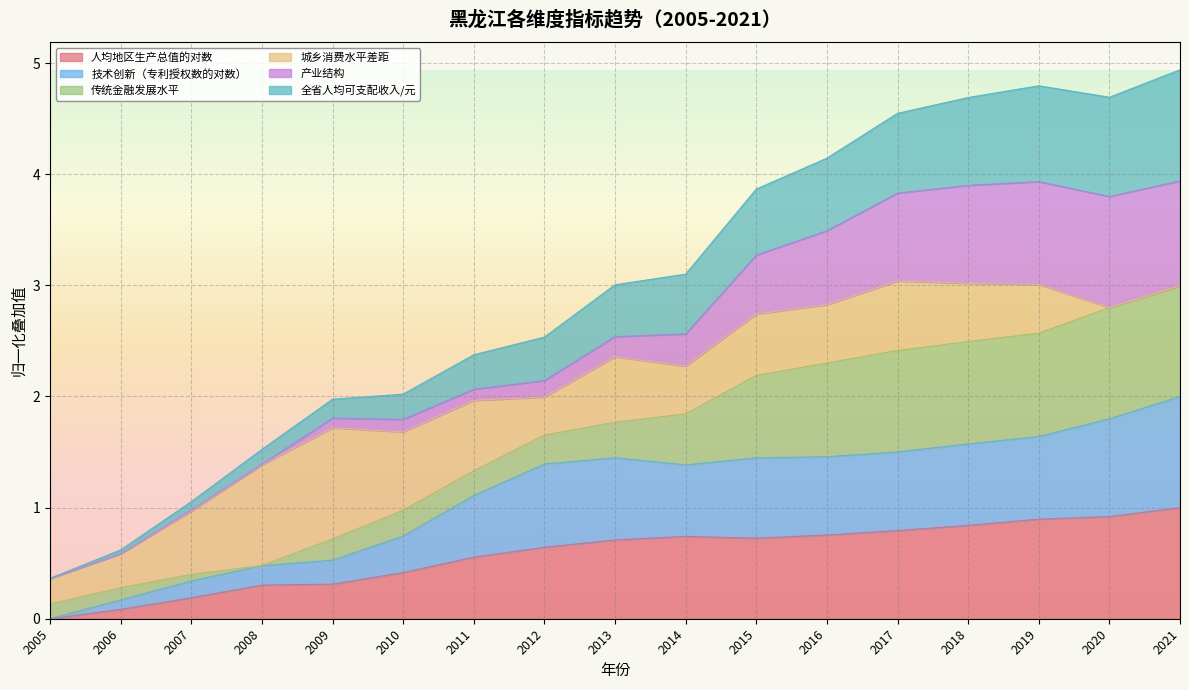

What is the total value across all series at 2014?

3.1